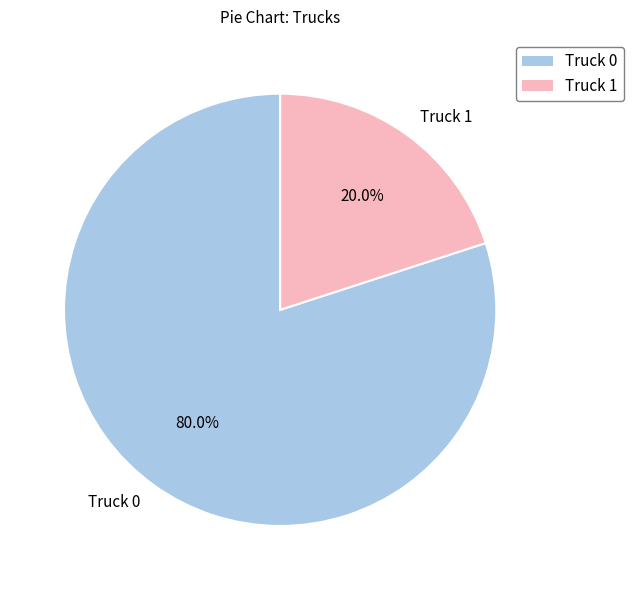

Which slice is the smallest?

Truck 1